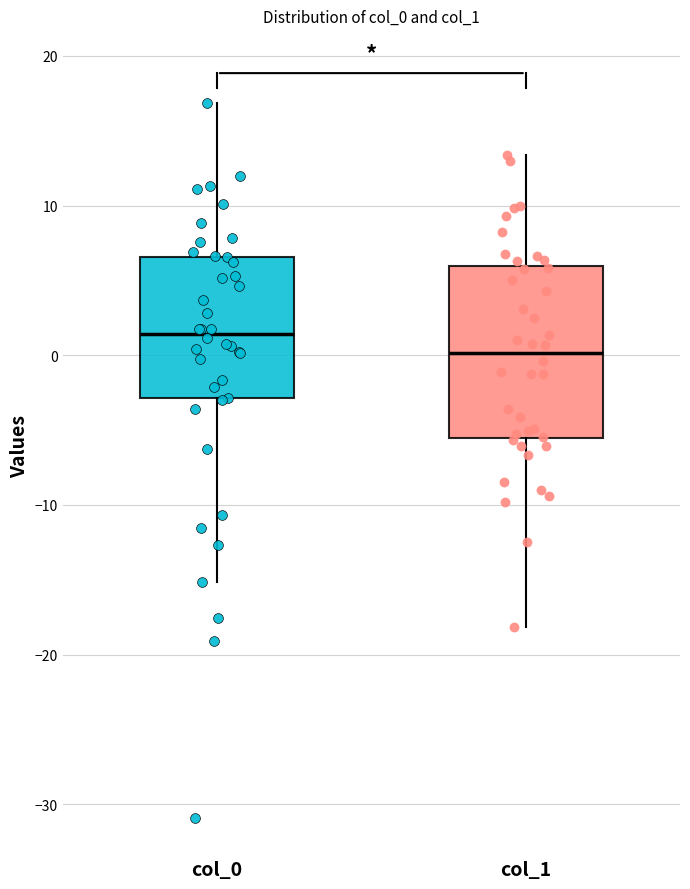

Reading left to right, read every box against the y-axis: the position of its median line, the range the box covers, and the ends of its whiskers. The values are not printed on the chart, so give them approximately, as read against the axis.

col_0: median 1, box -3 to 7, whiskers -15 to 17
col_1: median 0, box -6 to 6, whiskers -18 to 13